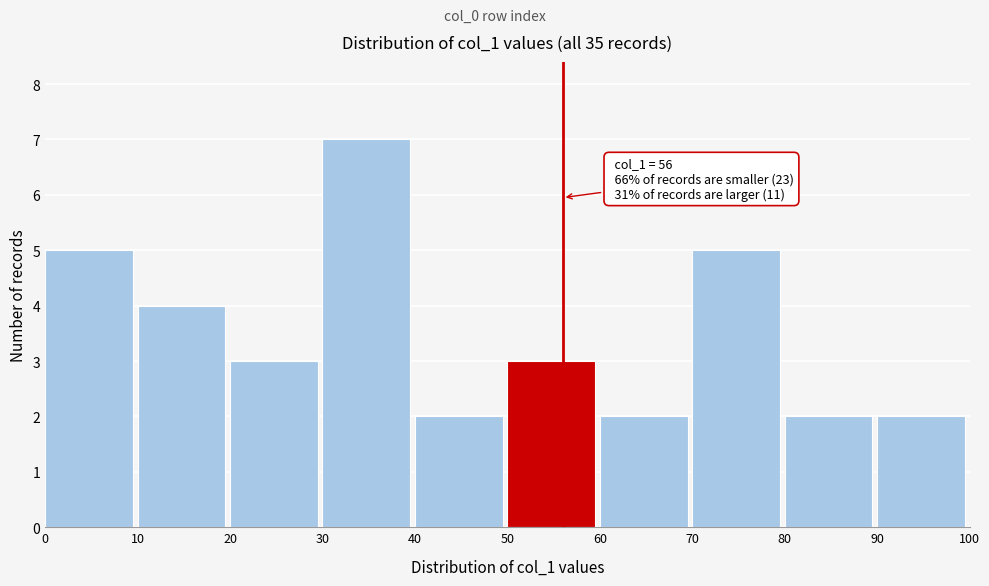

Over which range of the x-axis is the bar tallest?

30 to 40